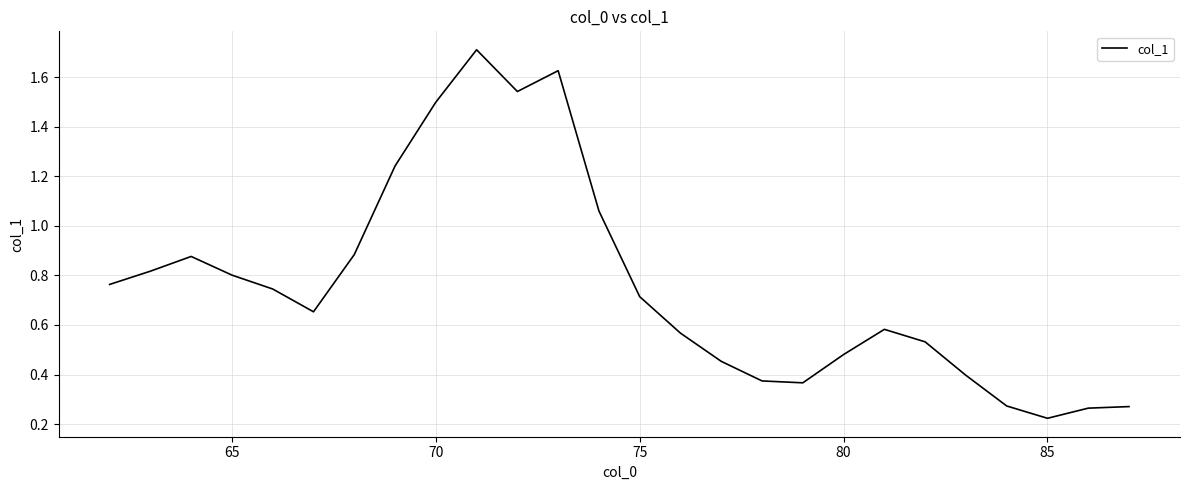

Is this an area chart (filled region under the line)?

No